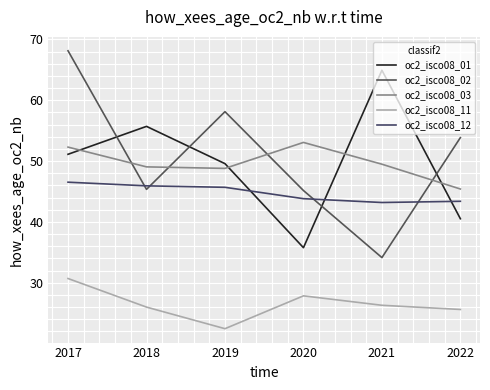

What is the approximate value of oc2_isco08_01 at 2018?

55.7